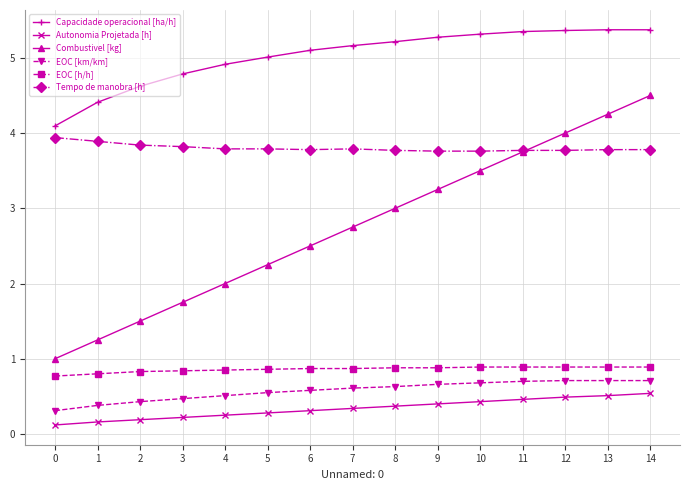

Rank the categories by Combustivel [kg] value from lowest to highest.

0, 1, 2, 3, 4, 5, 6, 7, 8, 9, 10, 11, 12, 13, 14